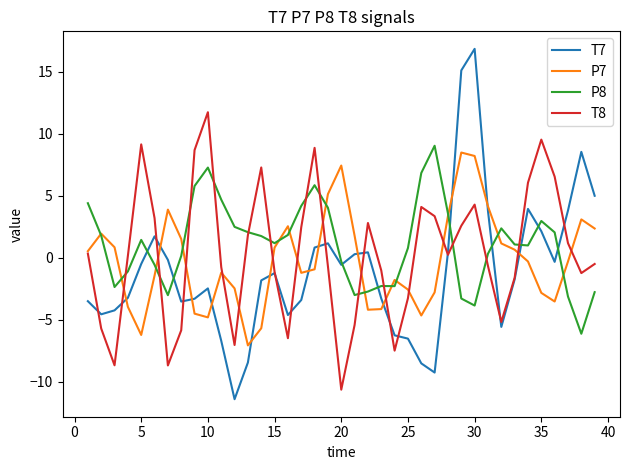

What is the sum of all P8 values?

41.7